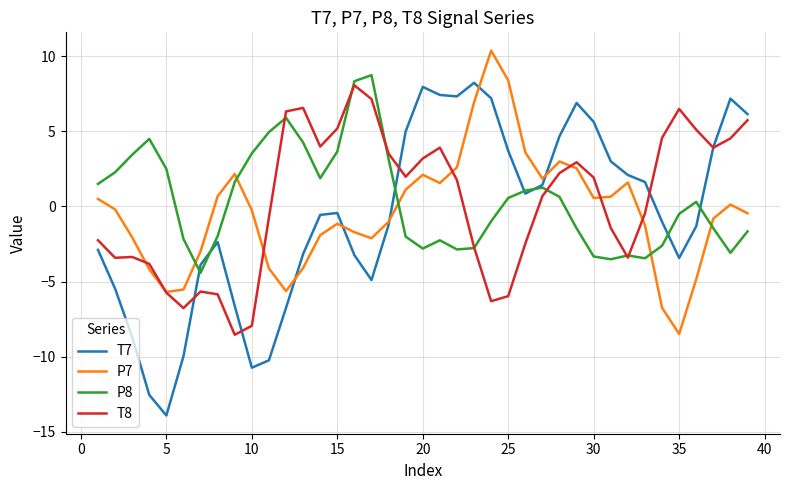

Which series has the largest range (max minus min)?

T7